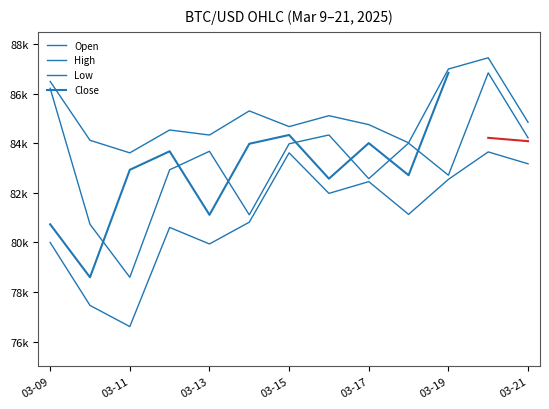

What is the minimum value for High?

83617.4